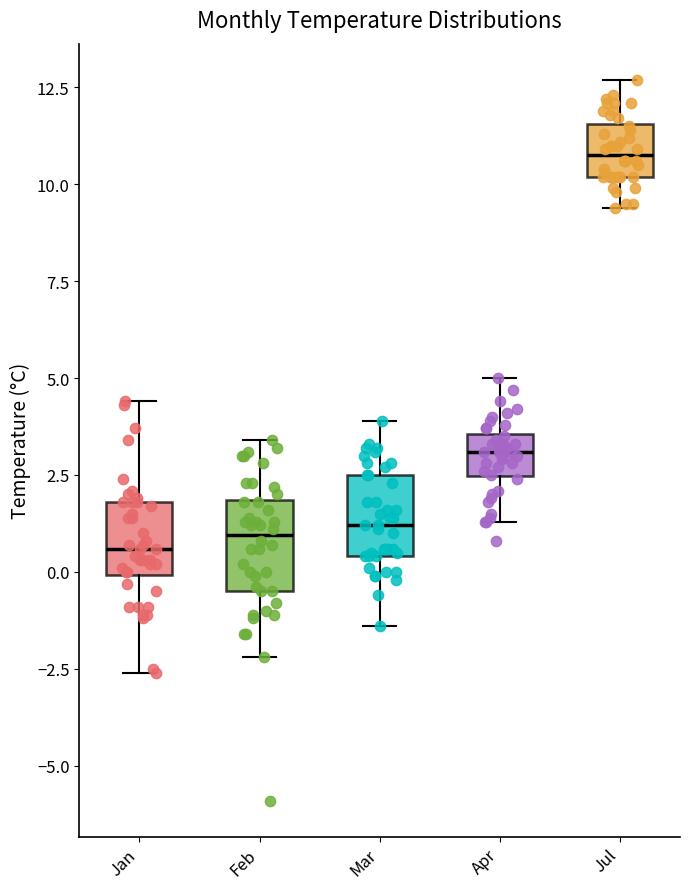

Which box has the highest median line?

Jul